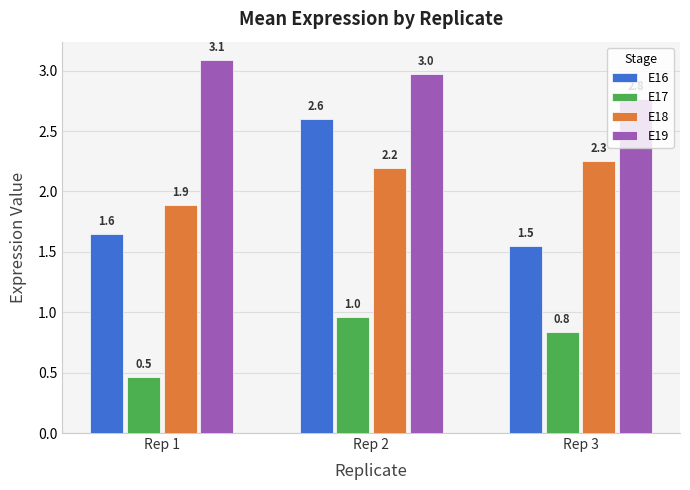

The value of E17 at Rep 1 is 0.5. True or false?

True